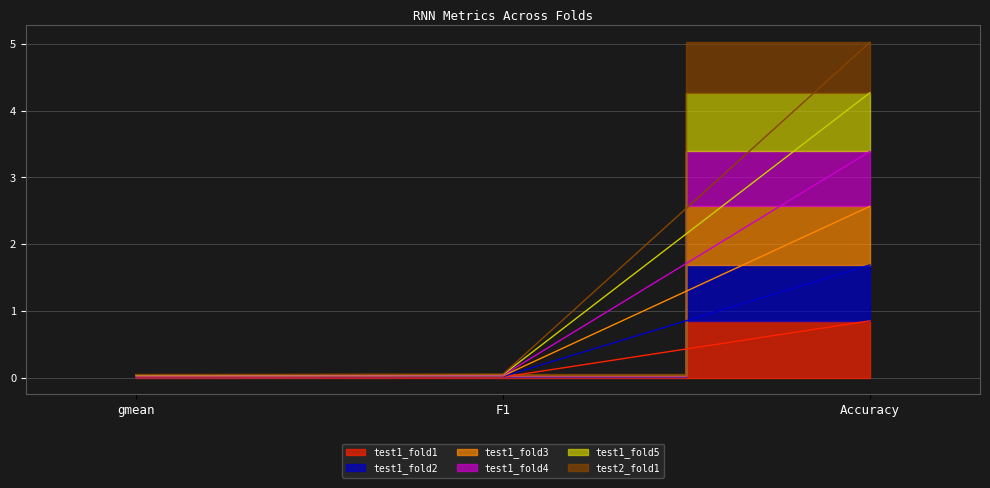

Is it true that test1_fold1 equals 0.0 at gmean?

False